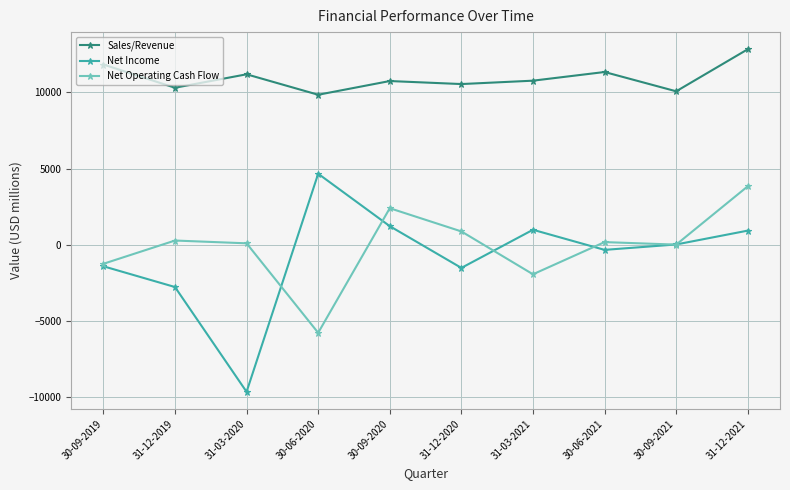

What are all the series names shown in the legend?

Sales/Revenue, Net Income, Net Operating Cash Flow